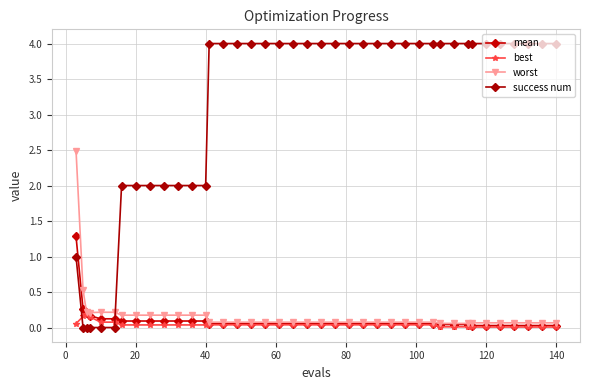

How many series are shown in this chart?

4